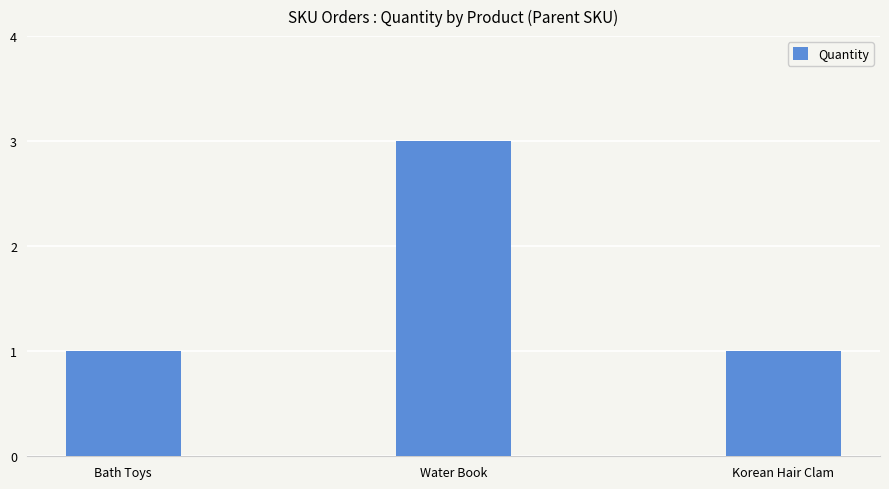

Is it true that the value at Water Book is 3?

True